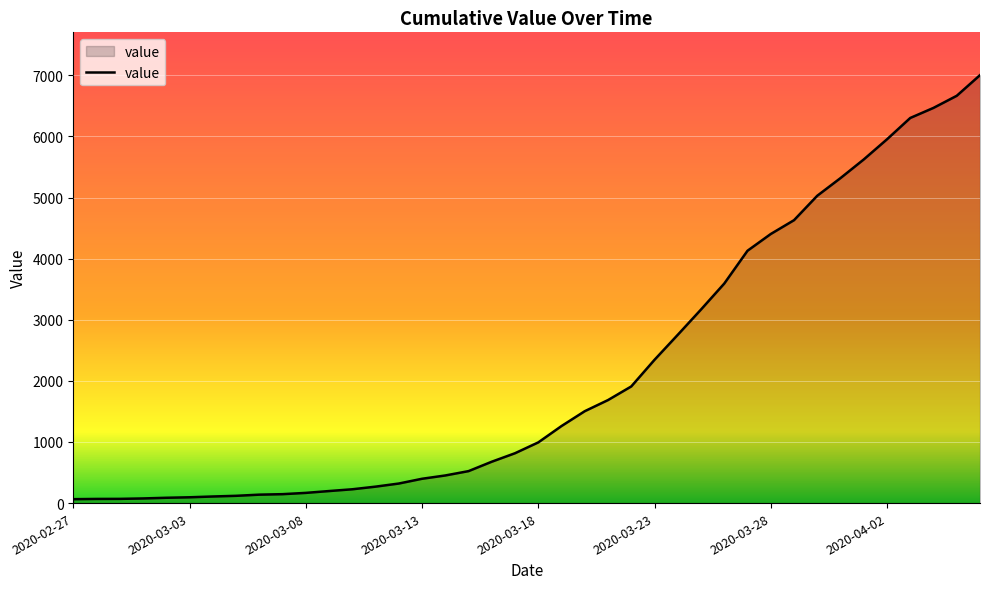

What is the greatest value displayed?

7004